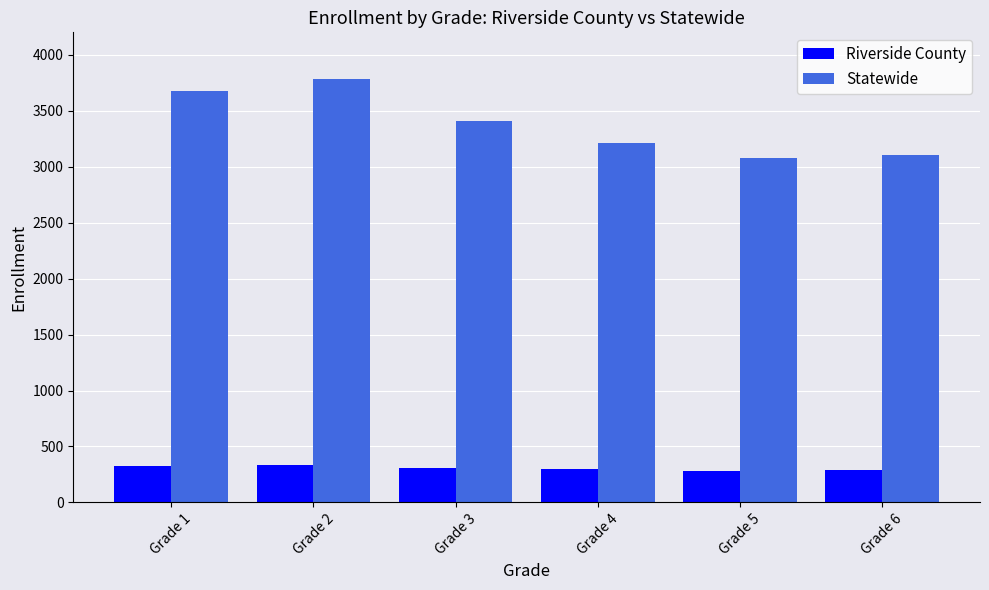

What is the value of the Riverside County bar at the 1st from the left?

328